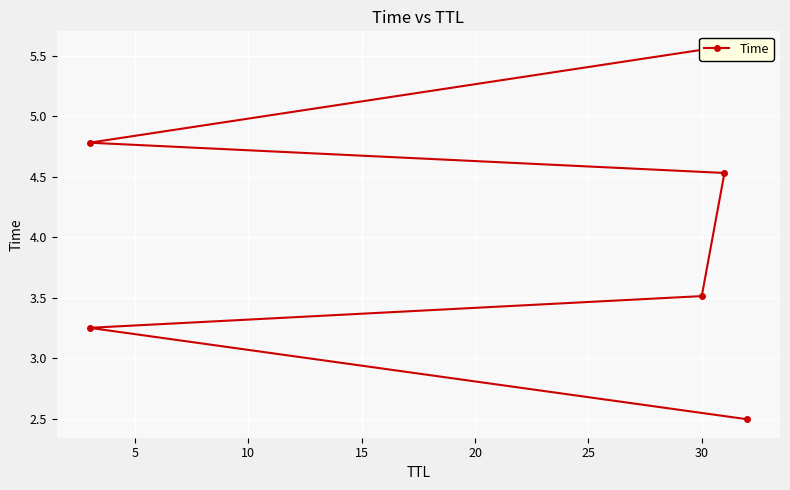

What is the difference between the maximum and minimum values?

3.1